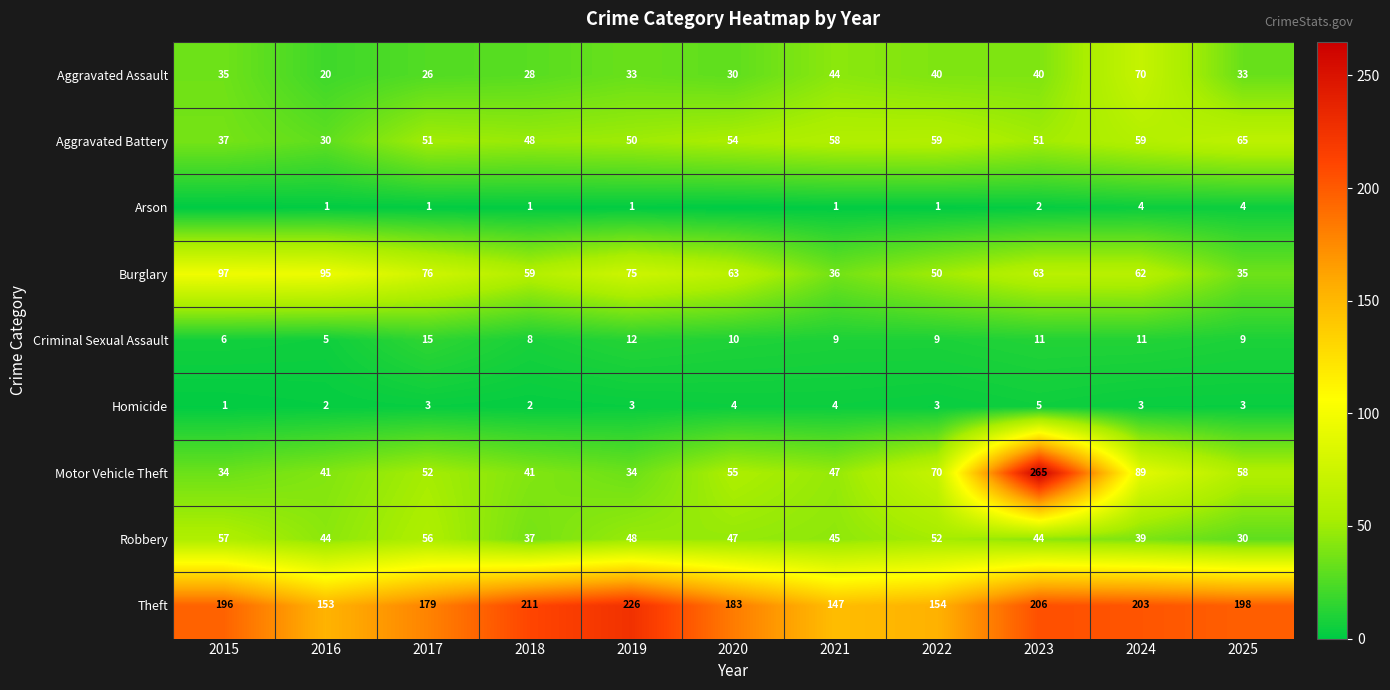

Which series changed the most between 2016 and 2025?

Burglary